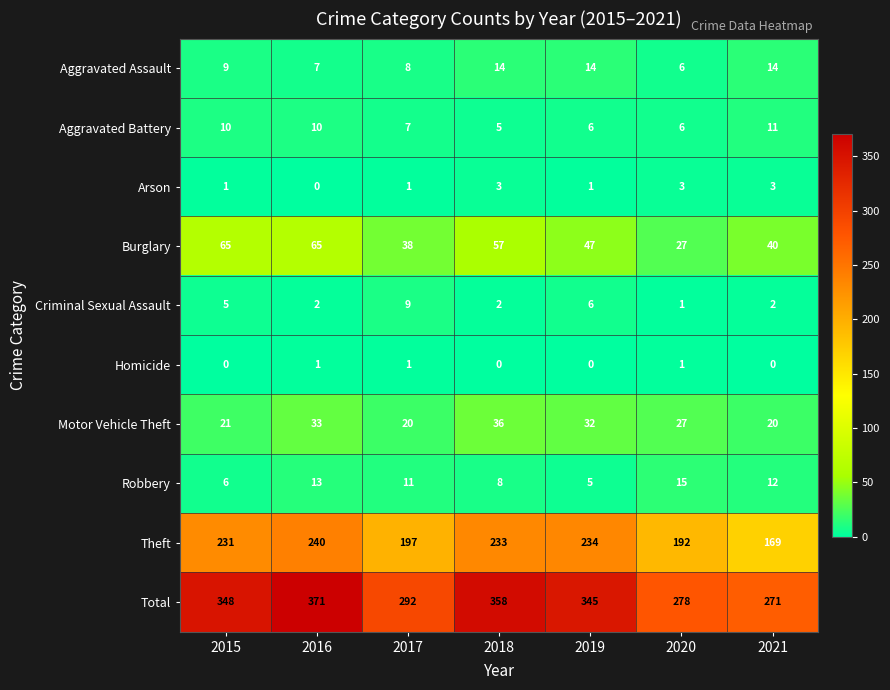

At which category does the chart reach its peak across all series?

2016